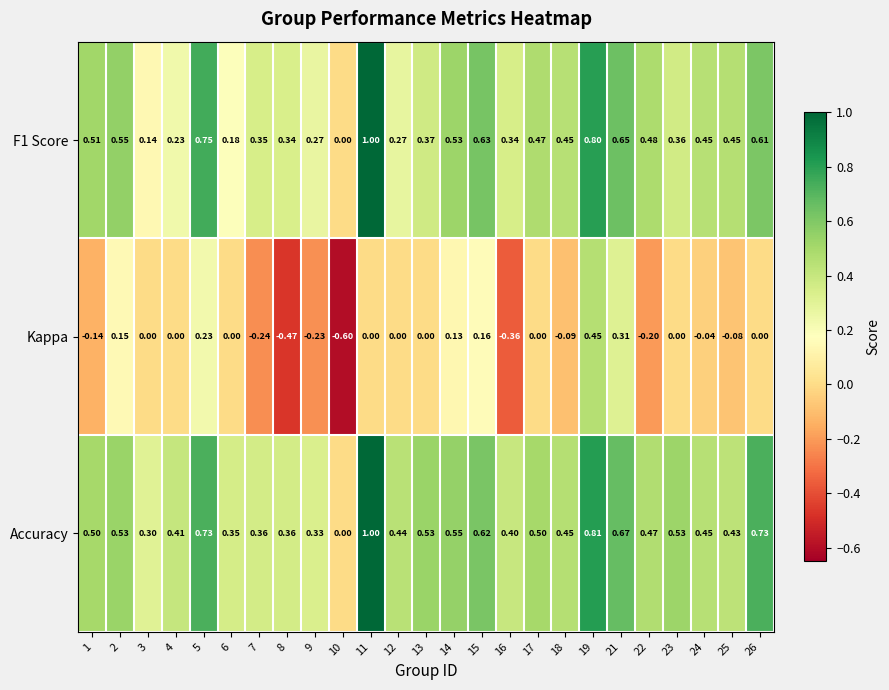

Is the value of Kappa at 25 greater than the value of F1 Score at 12?

No